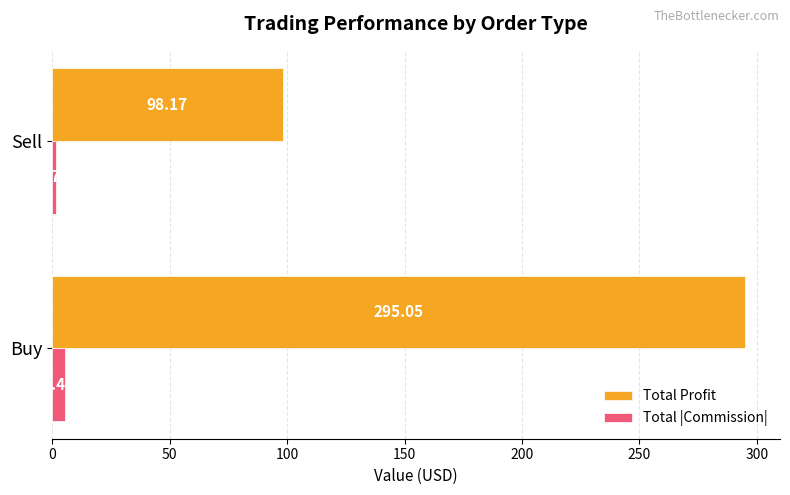

What is the difference between the Total |Commission| values at Sell and Buy?

3.7